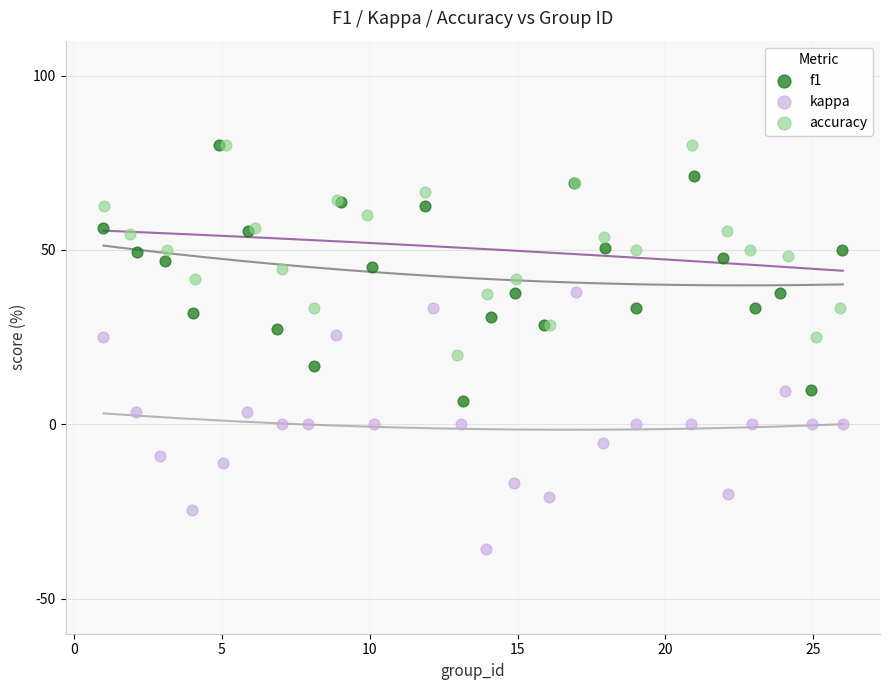

Which series reaches the minimum Y coordinate?

kappa